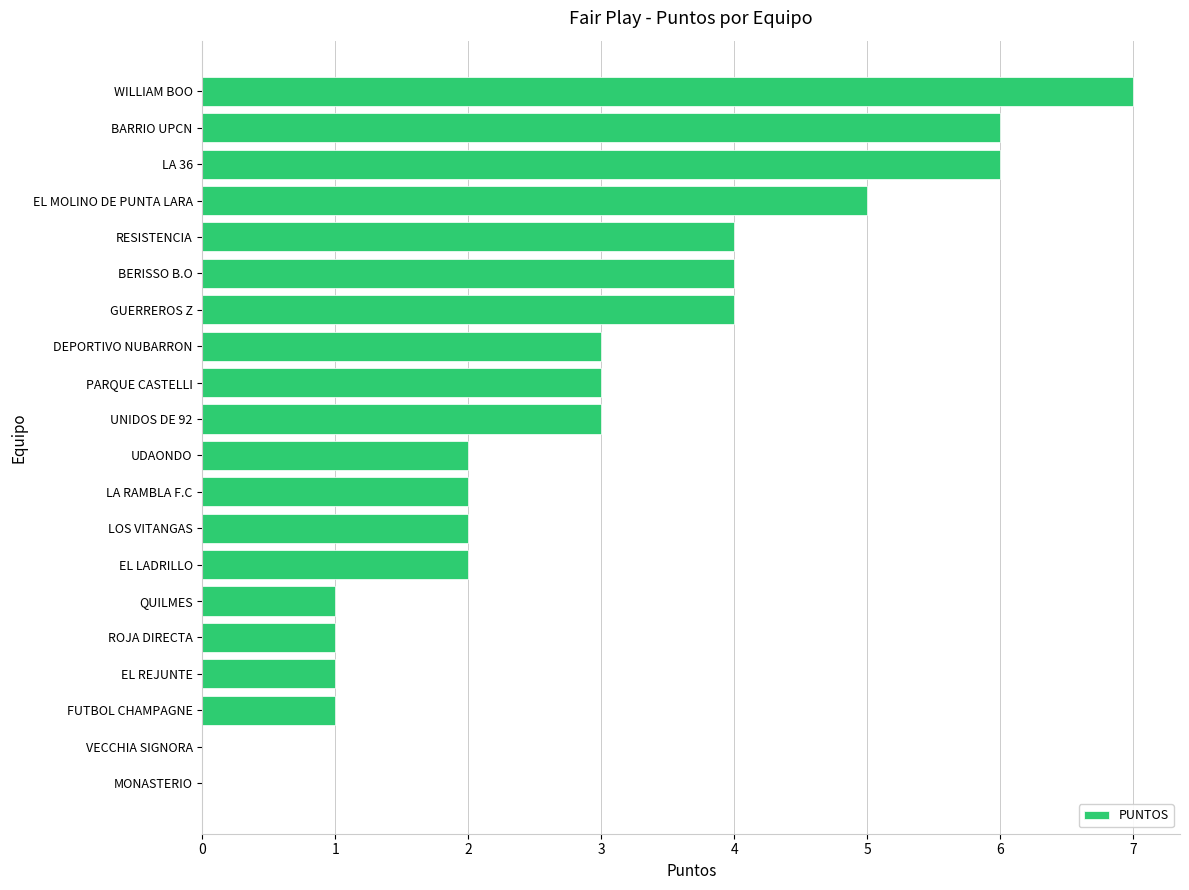

Read the value at PARQUE CASTELLI.

3